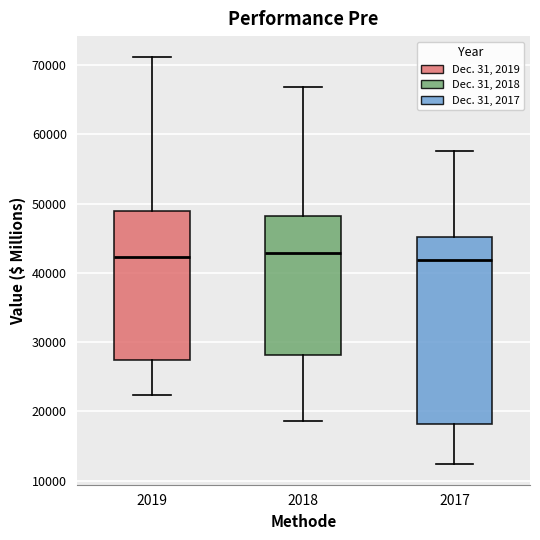

Where is the lower edge of the box at x = 2018 on the y-axis? The values are not printed on the chart, so give them approximately, as read against the axis.

28000